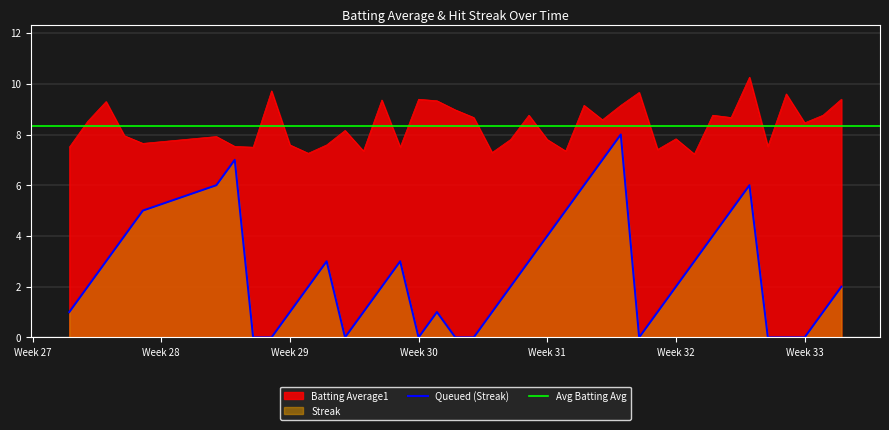

What is the highest value of the Queued (Streak) series?

8.0